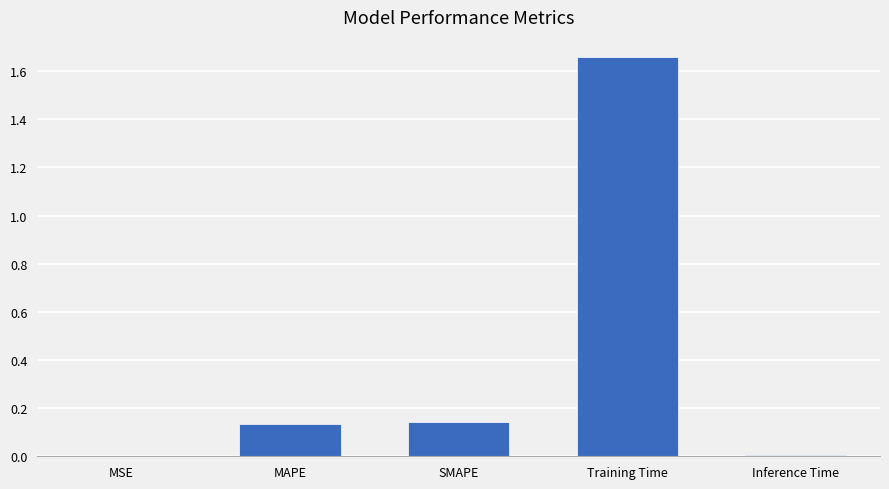

What is the sum of all values?

1.9